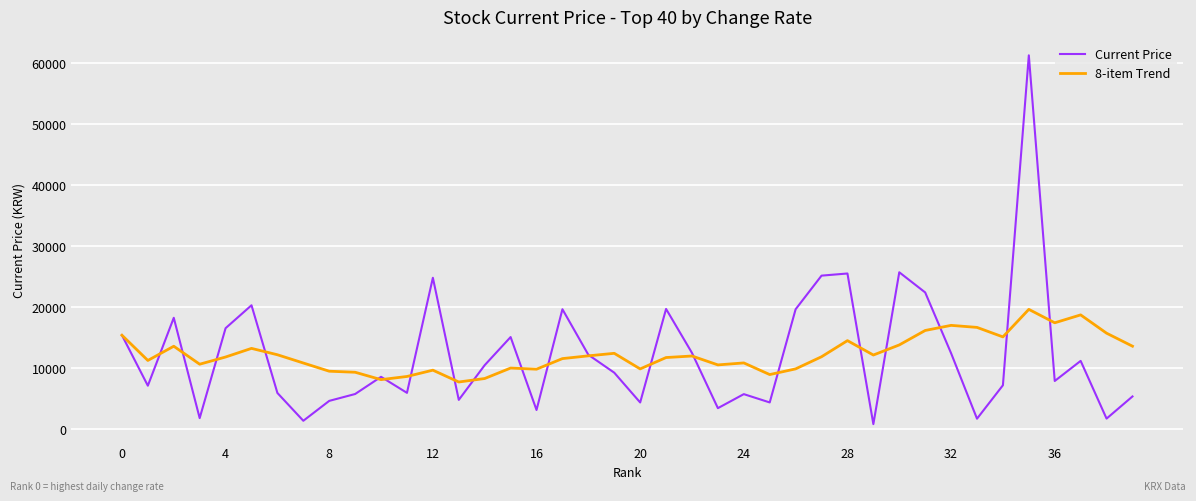

Rank the series by their maximum value, from lowest to highest.

8-item Trend, Current Price